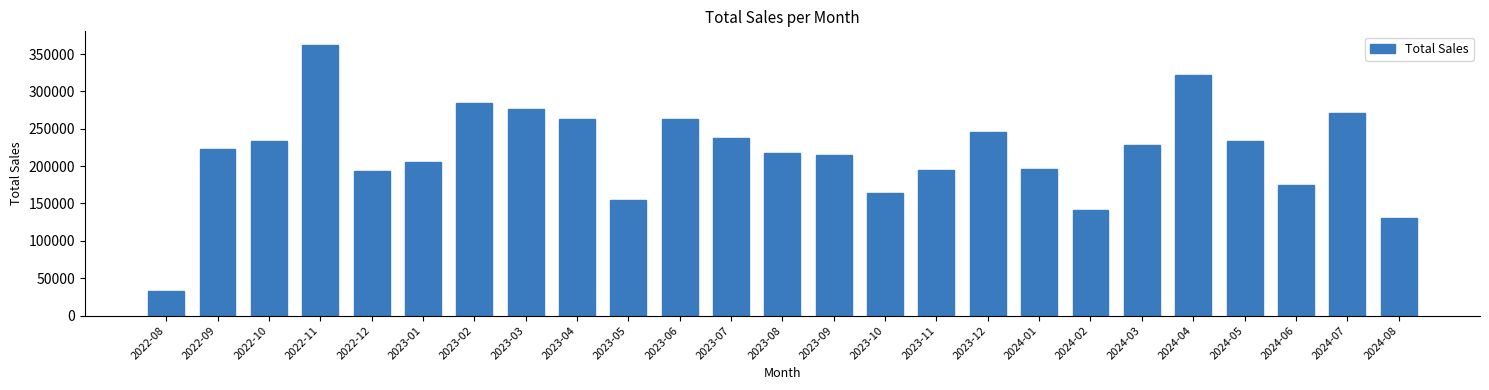

The value at 2024-07 is 414552.1. True or false?

False